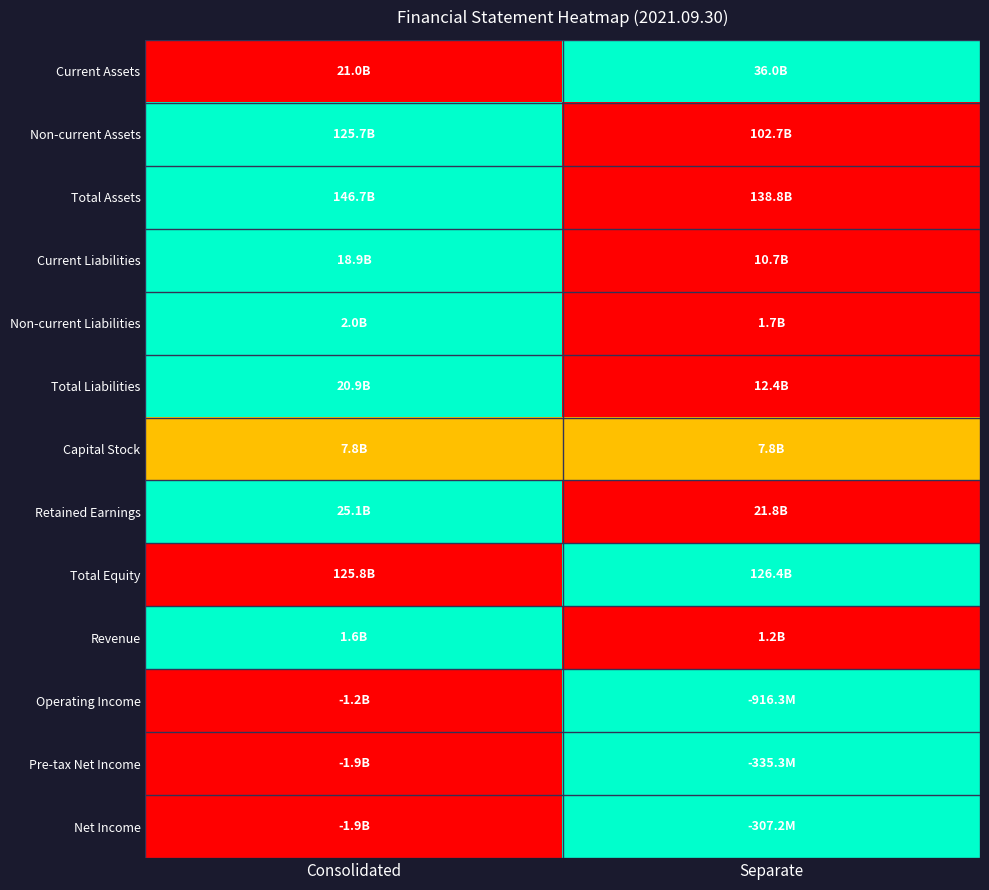

Reading left to right, what are all the values shown in this chart?

Current Assets: Consolidated=0.0	Separate=1.0
Non-current Assets: Consolidated=1.0	Separate=0.0
Total Assets: Consolidated=1.0	Separate=0.0
Current Liabilities: Consolidated=1.0	Separate=0.0
Non-current Liabilities: Consolidated=1.0	Separate=0.0
Total Liabilities: Consolidated=1.0	Separate=0.0
Capital Stock: Consolidated=0.5	Separate=0.5
Retained Earnings: Consolidated=1.0	Separate=0.0
Total Equity: Consolidated=0.0	Separate=1.0
Revenue: Consolidated=1.0	Separate=0.0
Operating Income: Consolidated=0.0	Separate=1.0
Pre-tax Net Income: Consolidated=0.0	Separate=1.0
Net Income: Consolidated=0.0	Separate=1.0